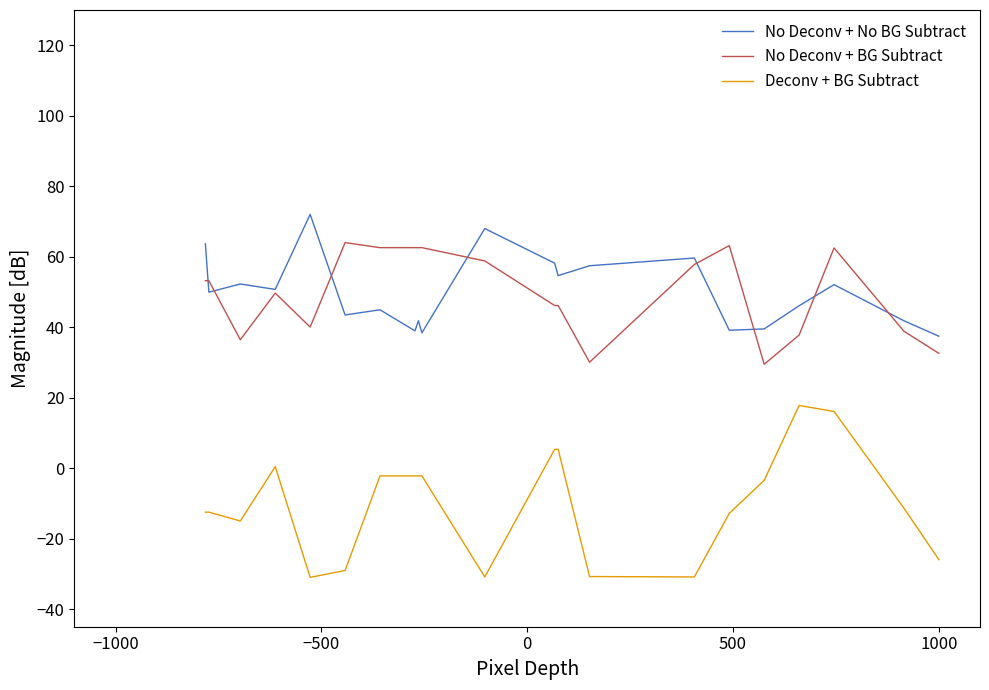

What is the average value of the Deconv + BG Subtract series?

-10.0